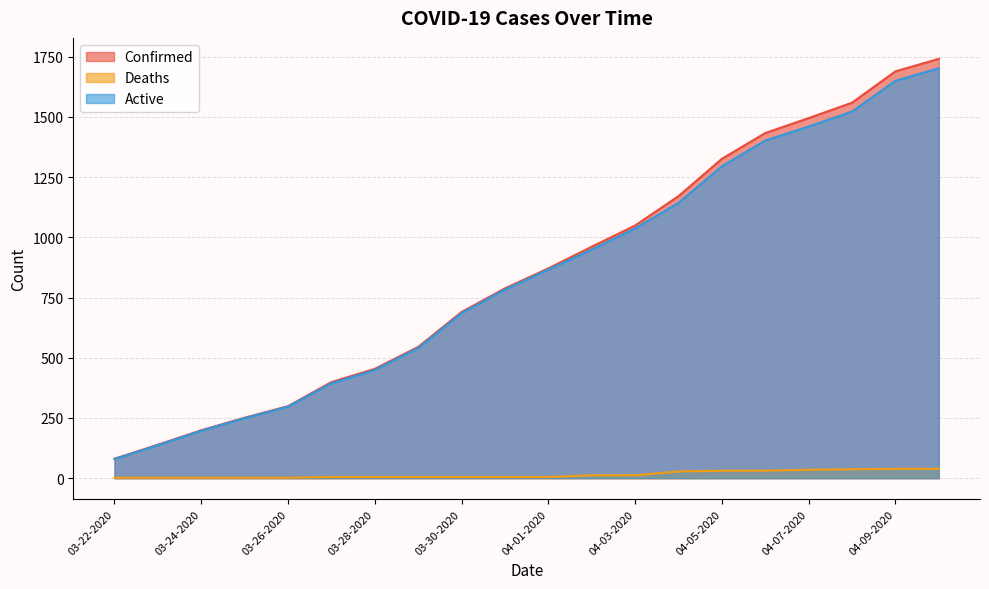

Which category has the lowest value in the Active series?

03-22-2020